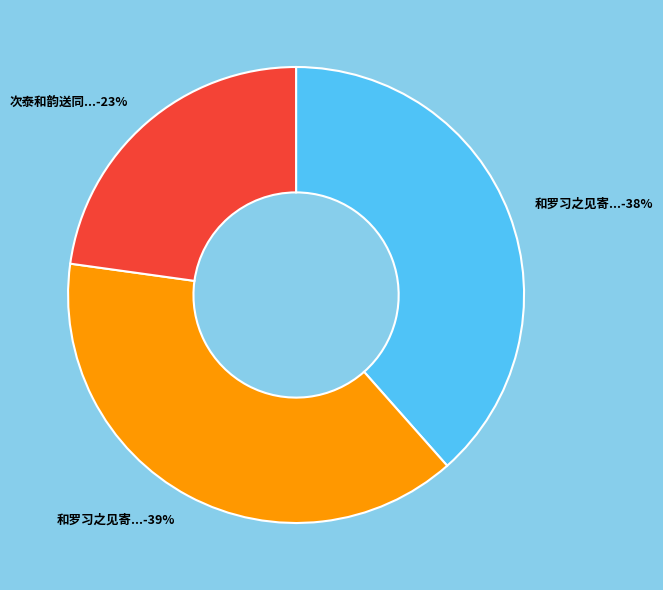

To the nearest percent, what is the average slice percentage?

33%